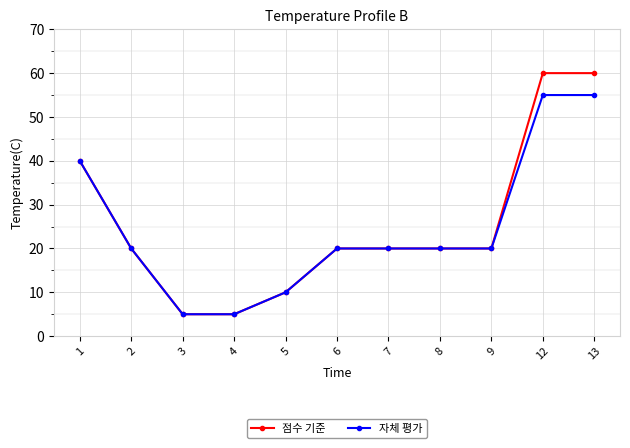

Reading left to right, list all the values displayed in this chart.

점수 기준: 40	20	5	5	10	20	20	20	20	60	60
자체 평가: 40	20	5	5	10	20	20	20	20	55	55